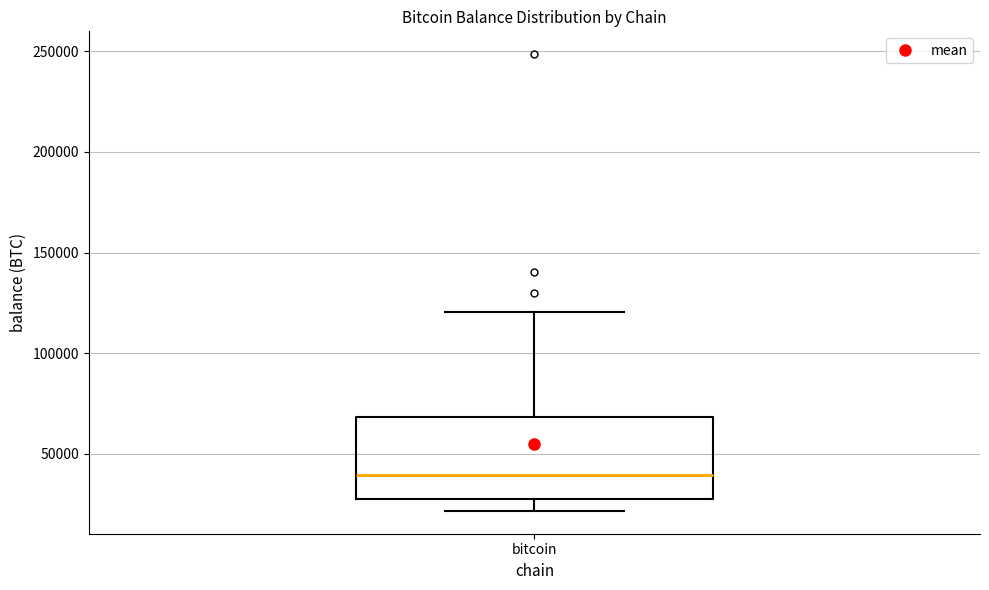

Where does the median line of the box for bitcoin sit on the y-axis? The values are not printed on the chart, so give them approximately, as read against the axis.

40000